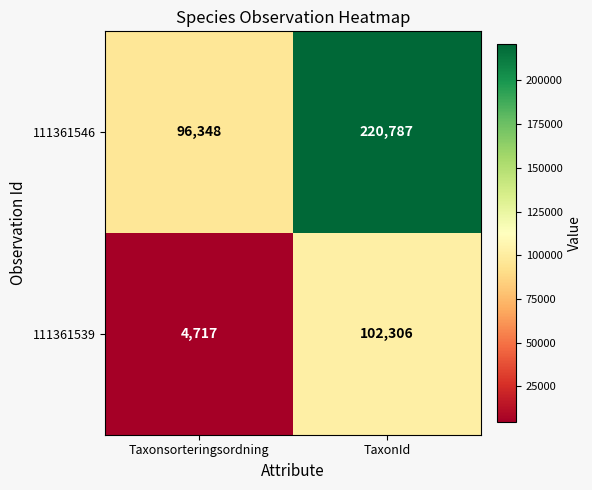

What is the difference between the maximum and minimum values in the 111361546 series?

124439